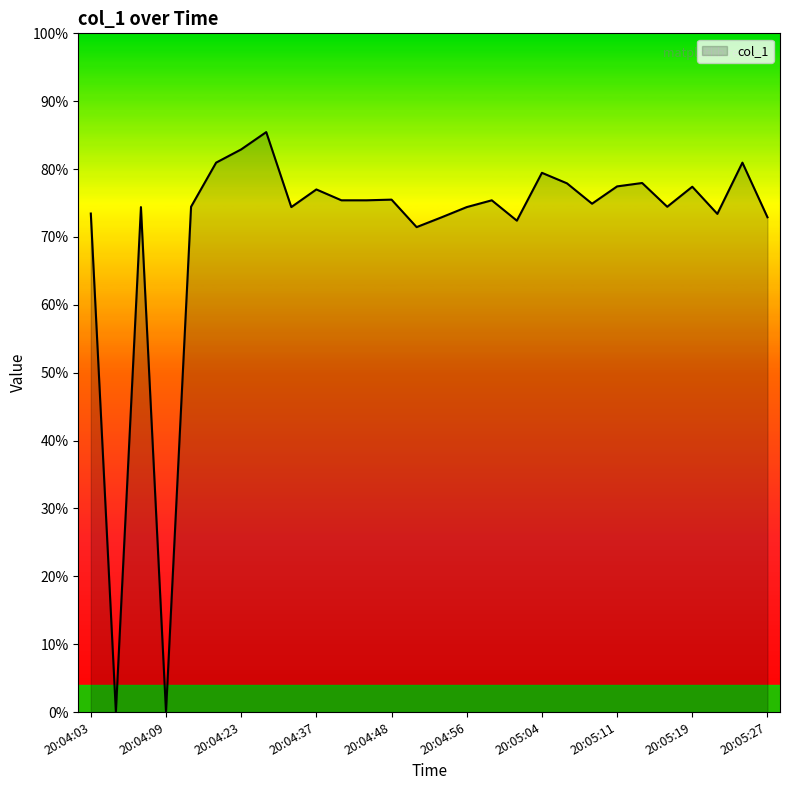

Is this an area chart (filled region under the line)?

Yes